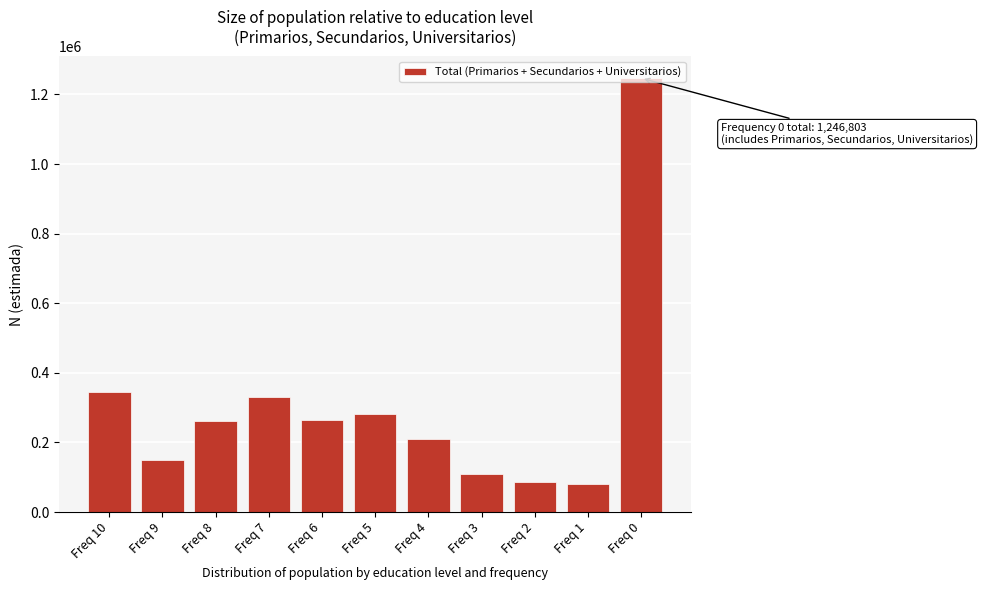

Is it true that the value at Freq 3 is 110665?

True